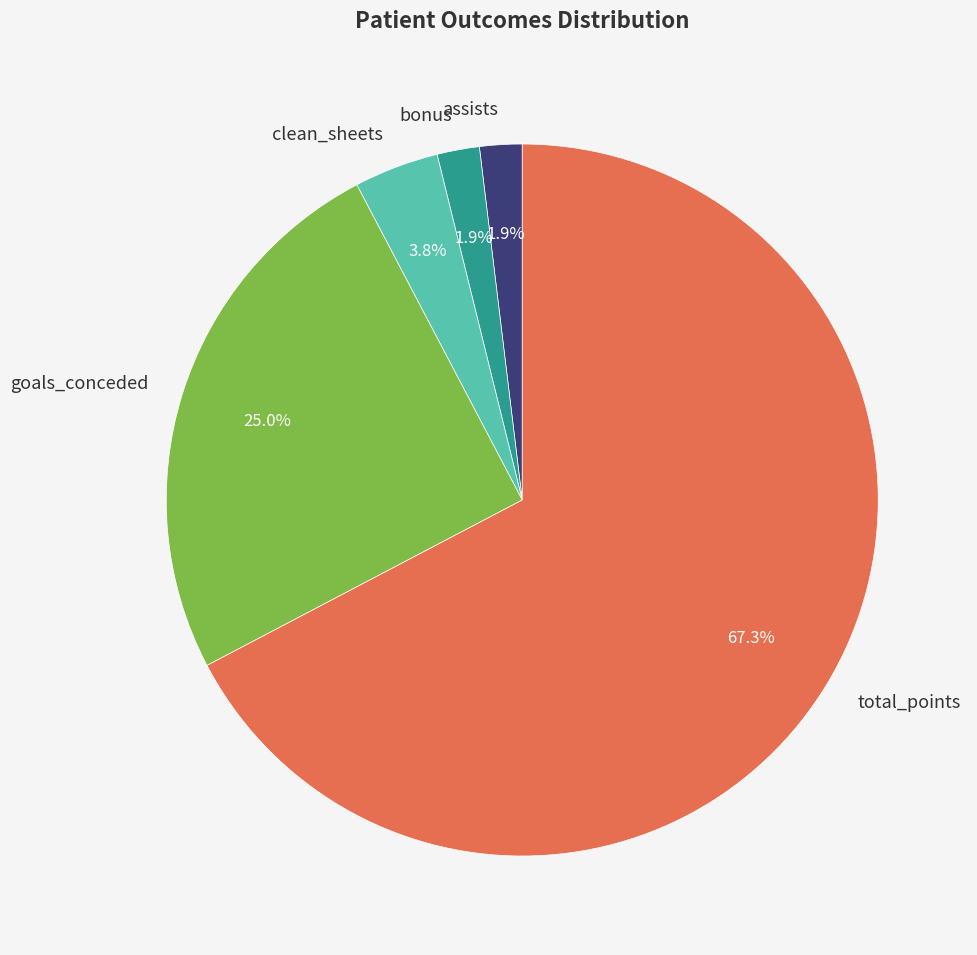

Which category has the biggest portion of the pie?

total_points